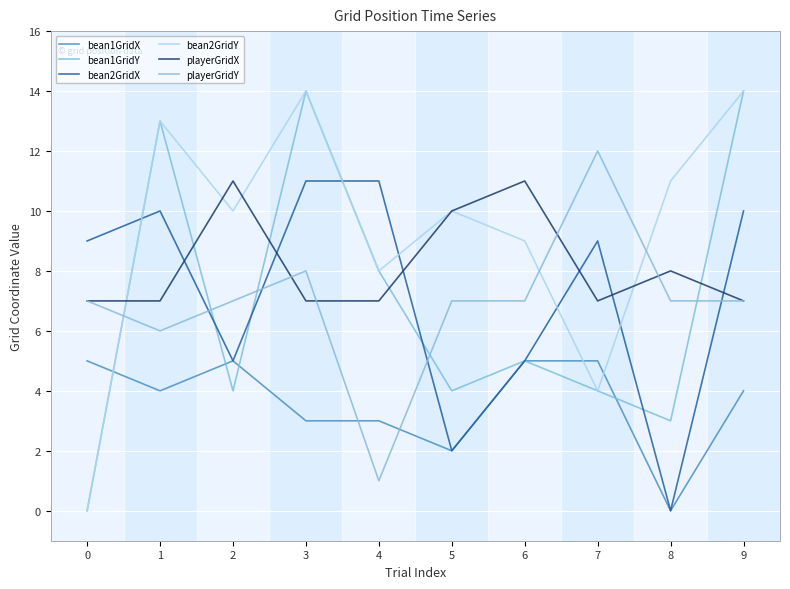

What is the value of the bean2GridX point at the 5th from the left?

11